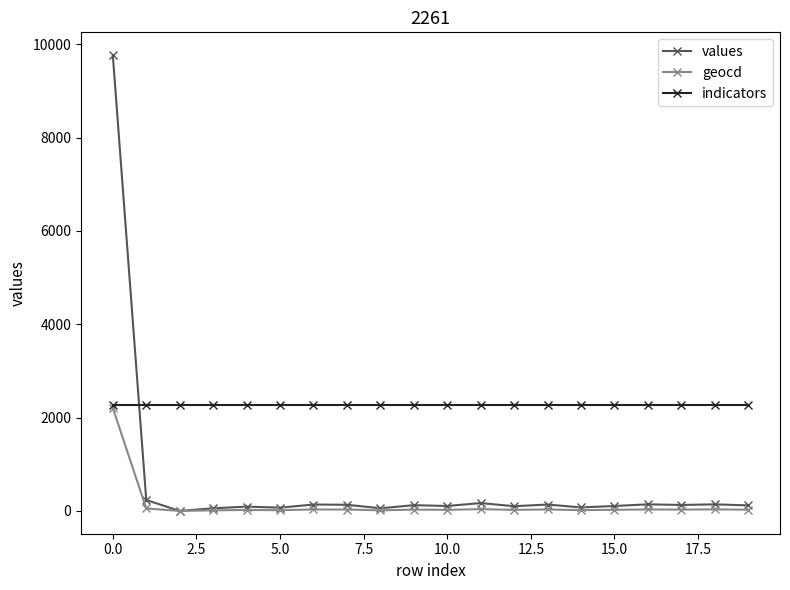

List the series in order of their overall mean, lowest first.

geocd, values, indicators